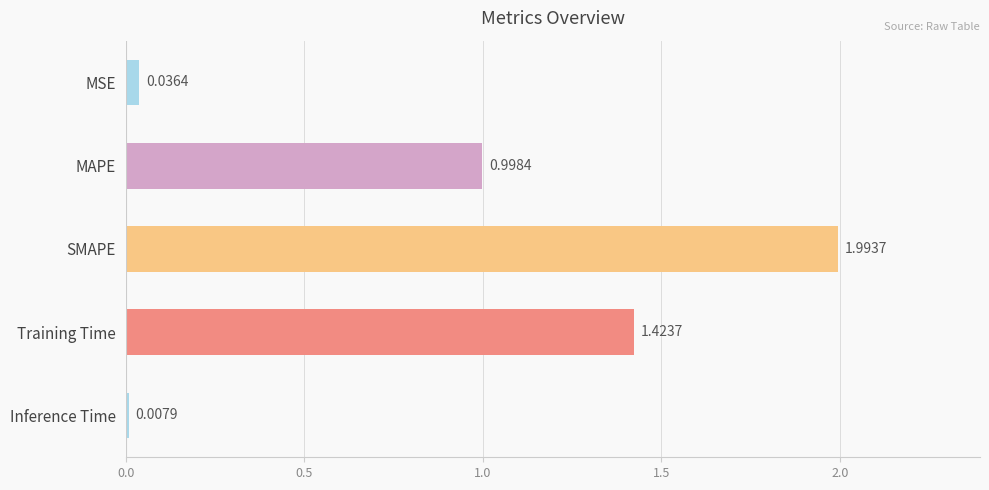

Rank the categories by value from highest to lowest.

SMAPE, Training Time, MAPE, MSE, Inference Time